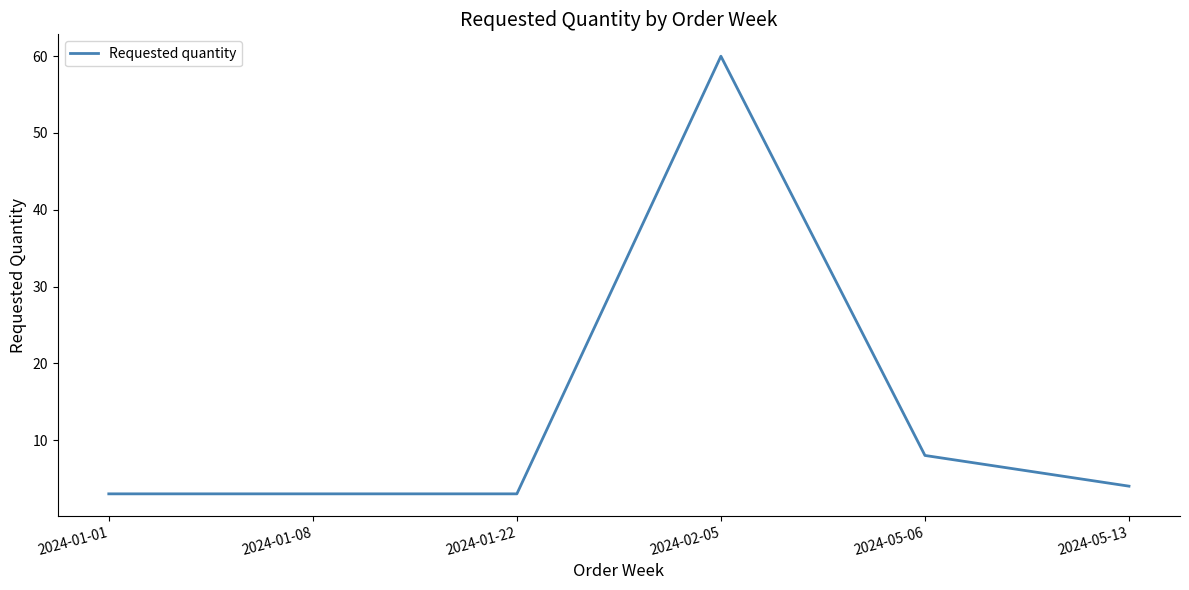

Which has a higher value, 2024-05-13 or 2024-05-06?

2024-05-06